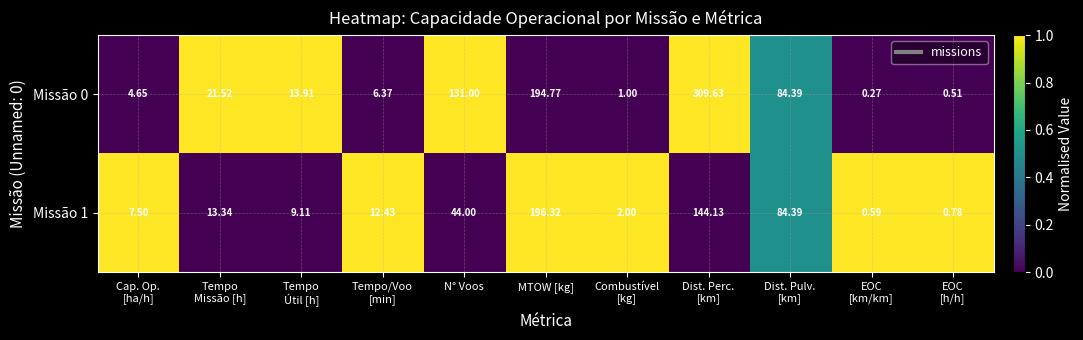

At which label is Missão 0 closest to 154?

N° Voos